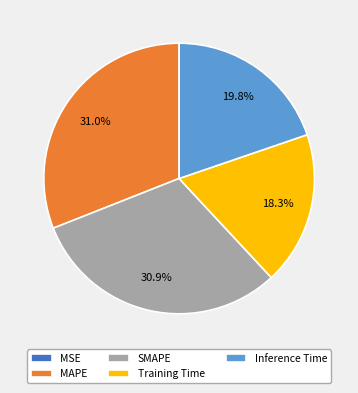

Is there any slice that represents more than half of the pie?

No